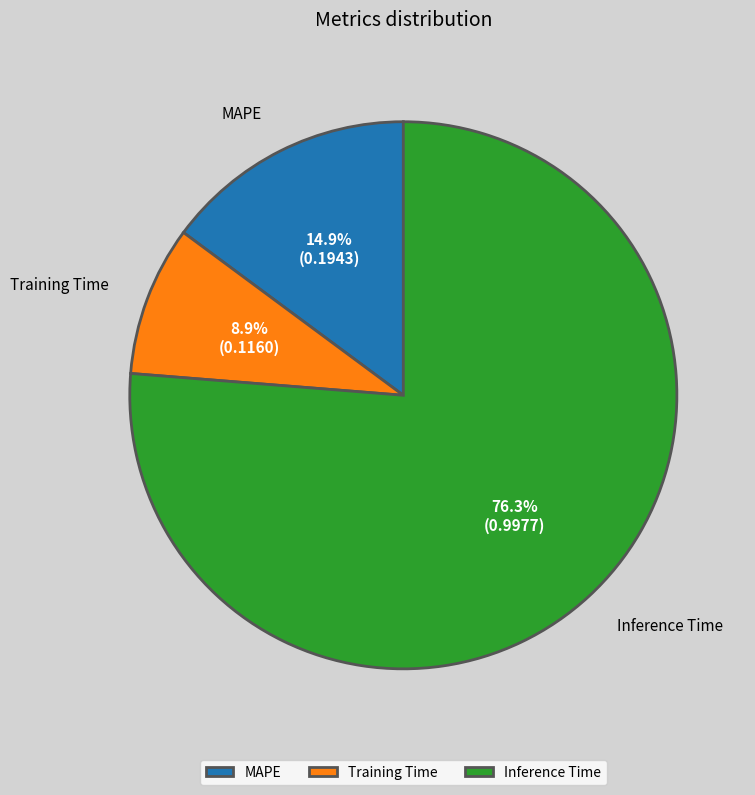

How many segments does this pie chart have?

3